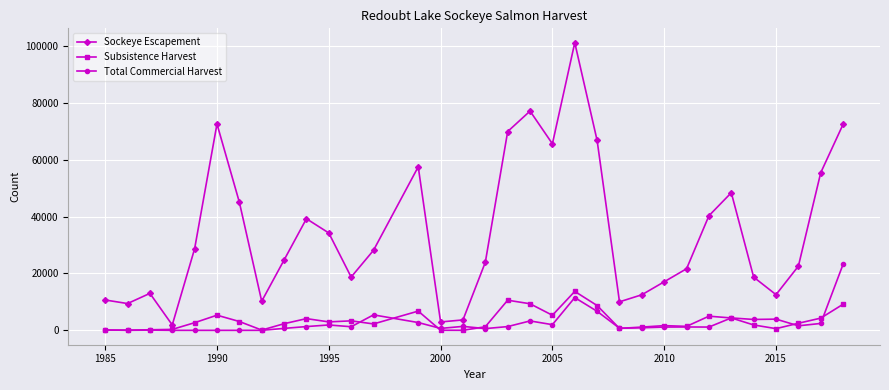

True or false: Subsistence Harvest and Sockeye Escapement intersect in this chart.

False